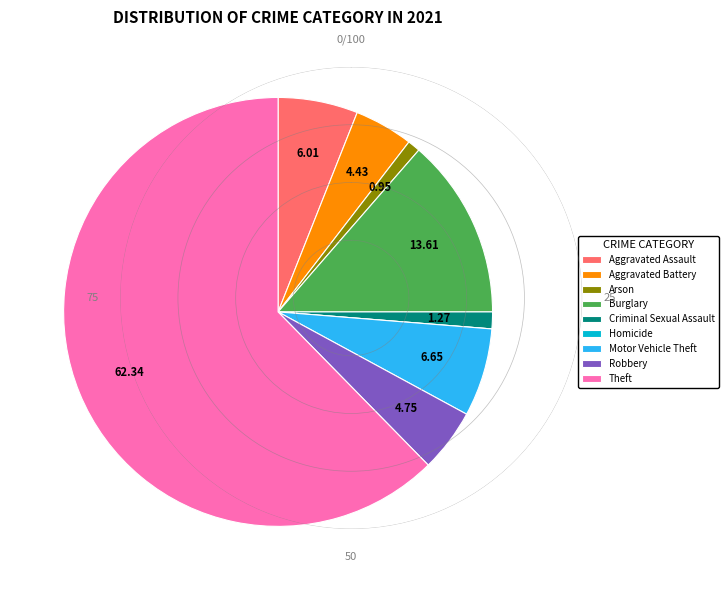

Do Aggravated Battery and Aggravated Assault together represent more than half of the pie?

No